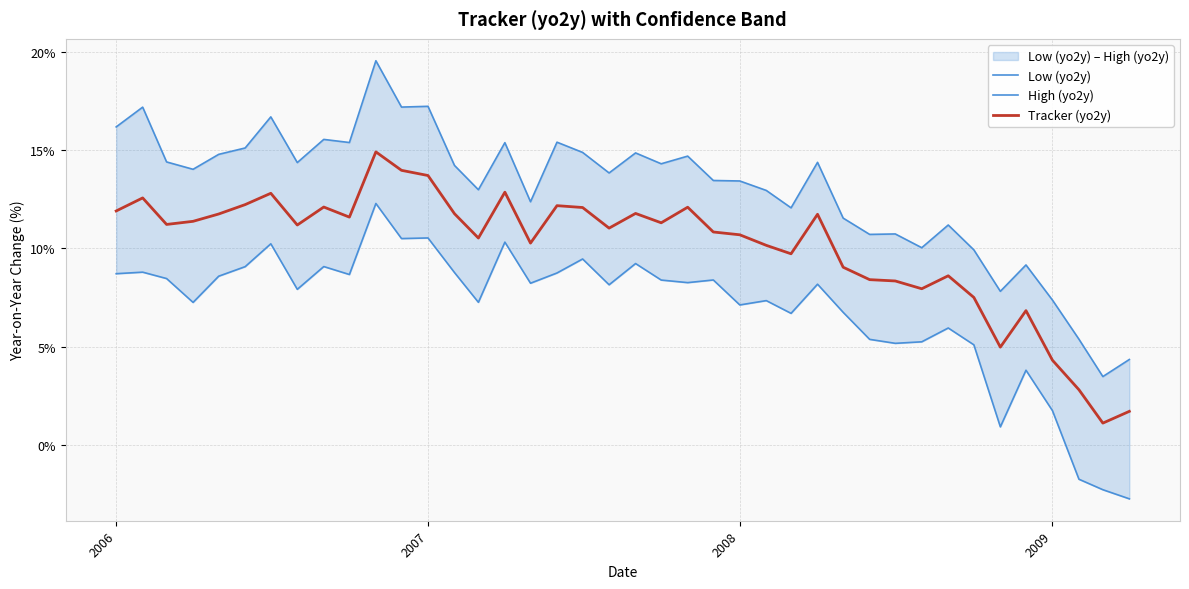

What is the highest value of the Low (yo2y) series?

12.3